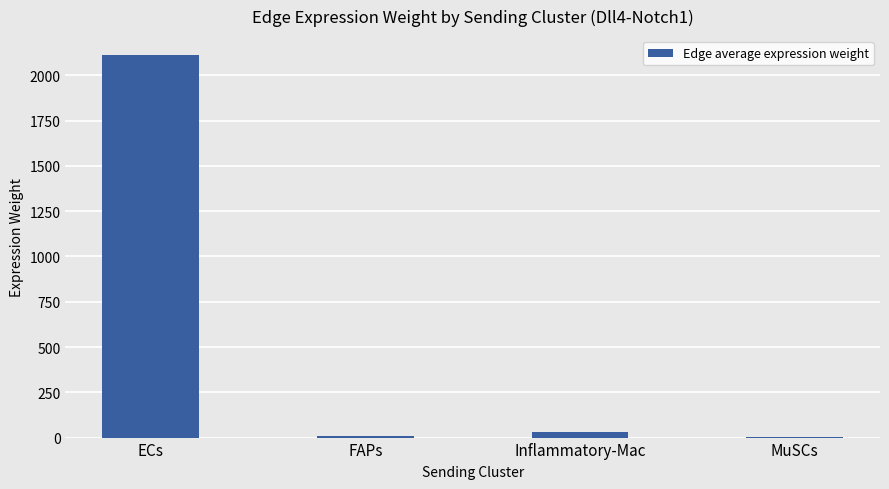

Does the chart contain stacked bars?

No